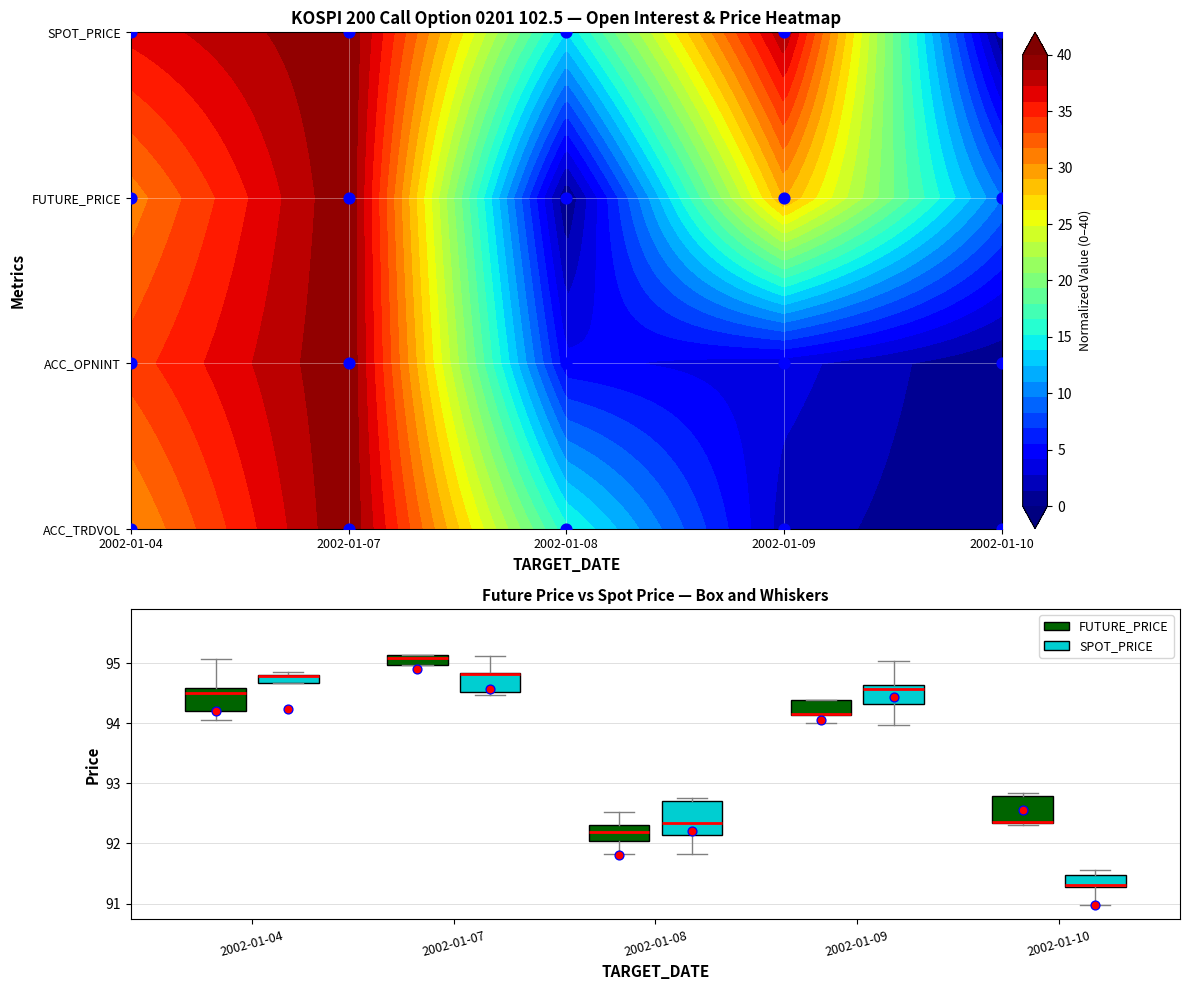

Is the value of ACC_TRDVOL at 2002-01-08 greater than the value of FUTURE_PRICE (mean) at 2002-01-08?

No